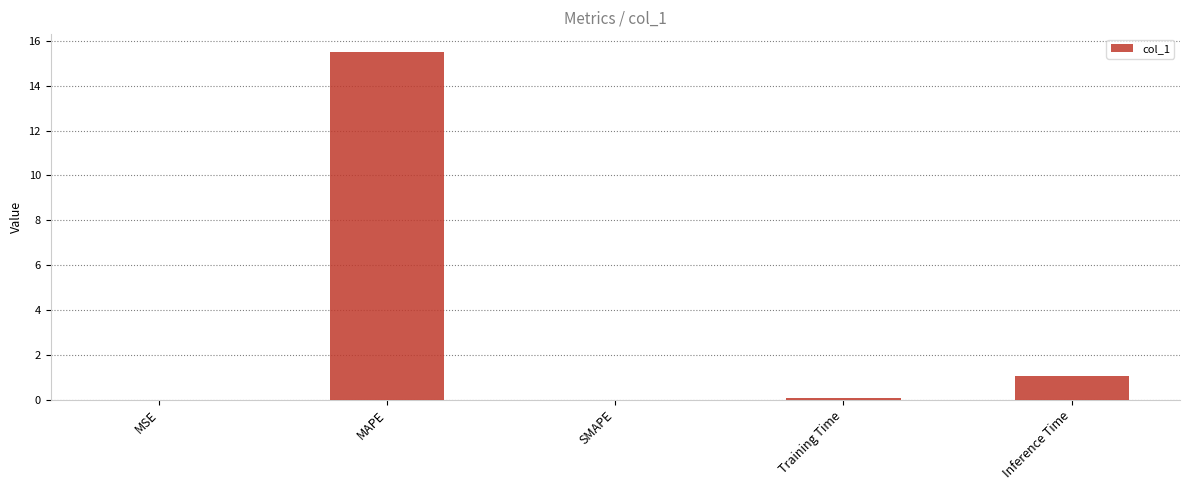

Which has a higher value, SMAPE or MAPE?

MAPE